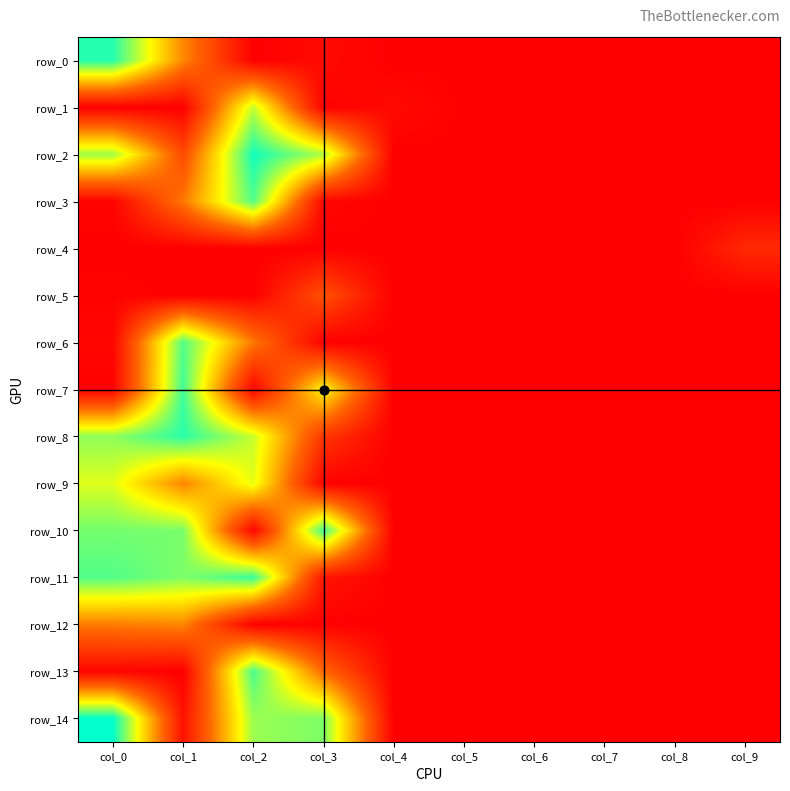

The value of row_3 at col_4 is 0.0. True or false?

False